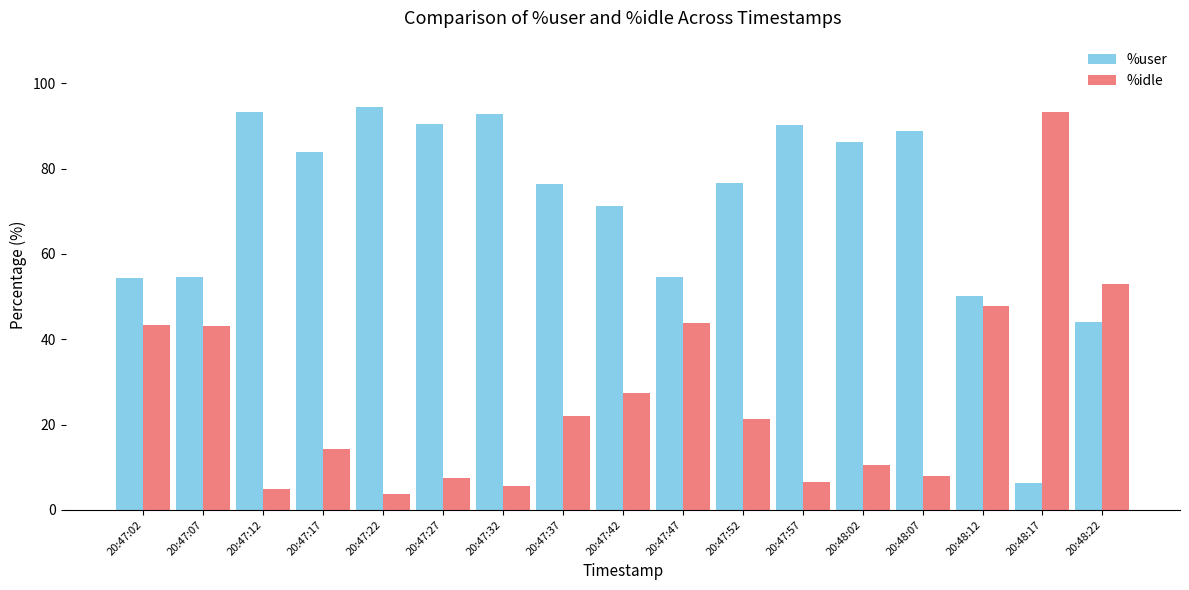

What are all the series names shown in the legend?

%user, %idle